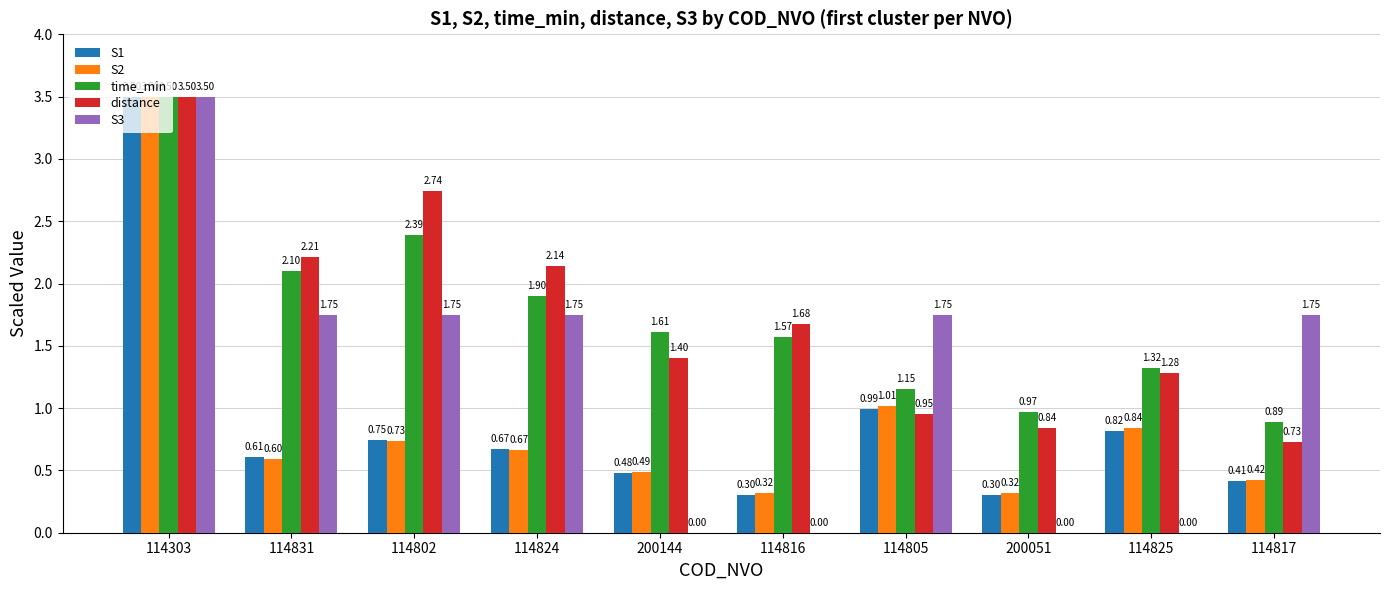

Is the value of time_min at 114831 greater than the value of S1 at 114831?

Yes